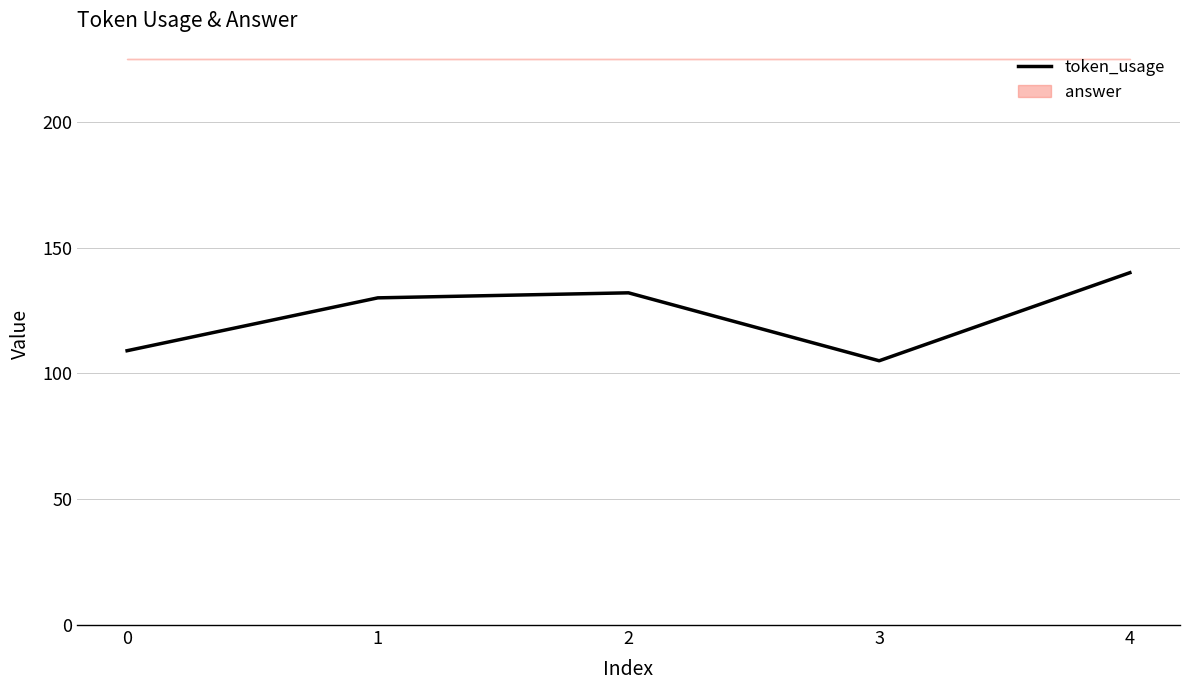

True or false: there are more than 2 points higher than both neighbors.

False